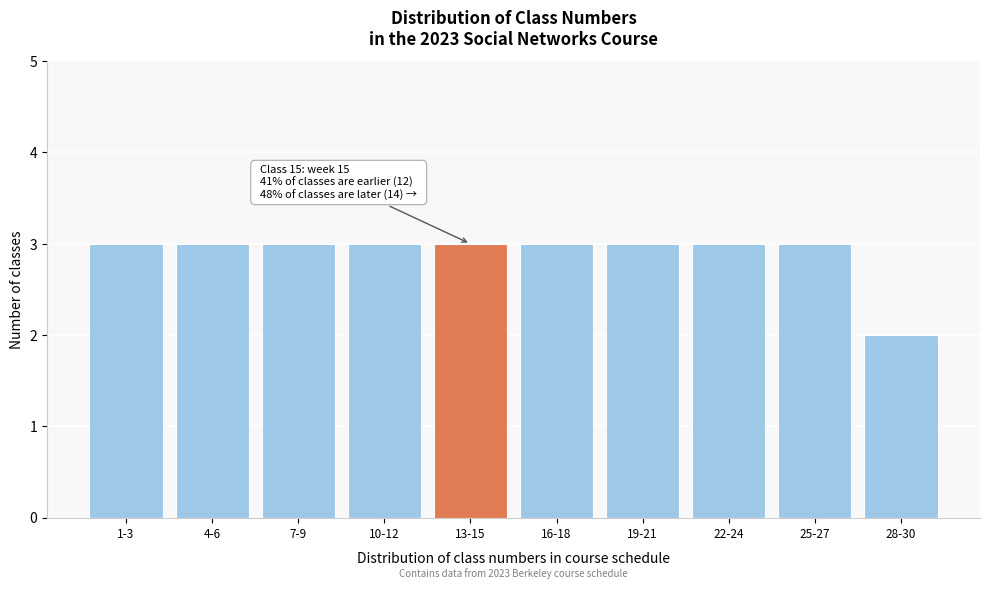

Reading left to right, transcribe all the data shown in this chart.

1-3=3	4-6=3	7-9=3	10-12=3	13-15=3	16-18=3	19-21=3	22-24=3	25-27=3	28-30=2